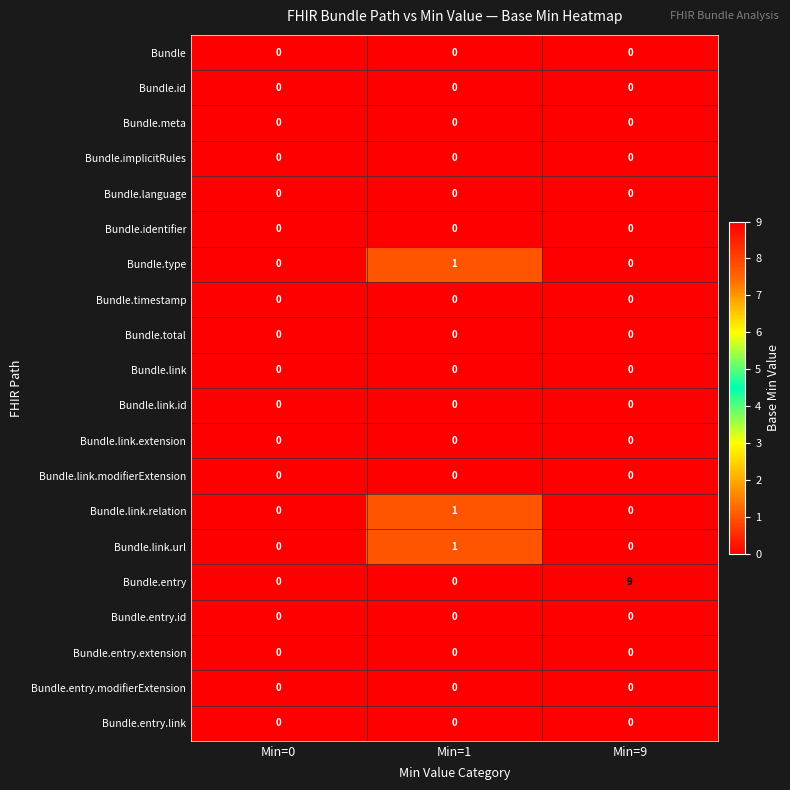

Which series has the largest total across all categories?

Bundle.entry